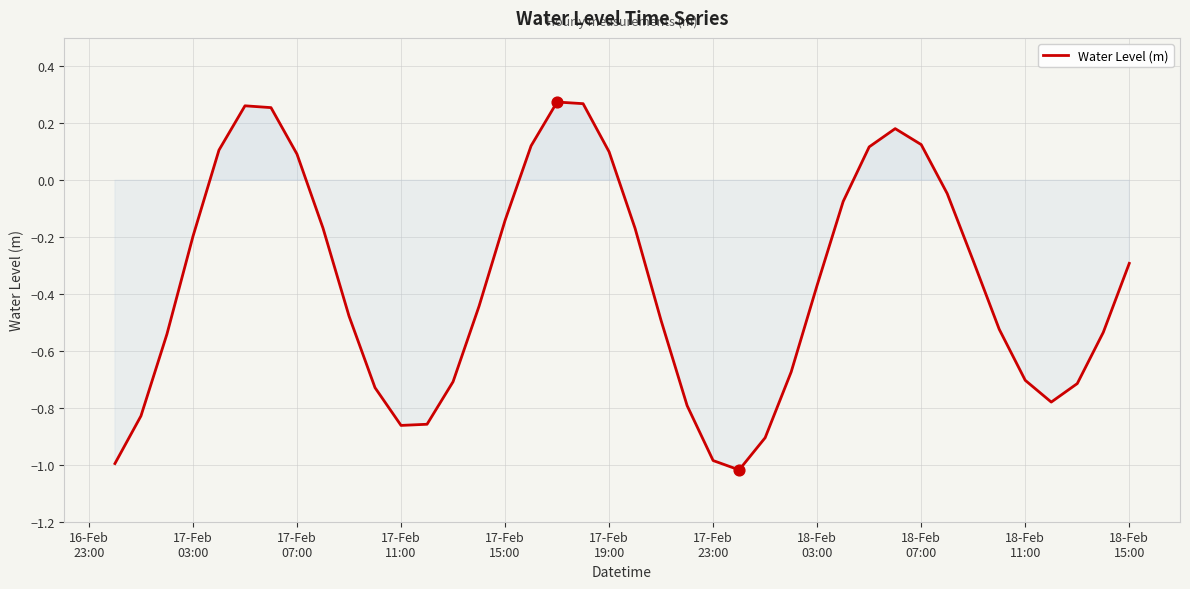

What is the difference between the maximum and minimum values?

1.3